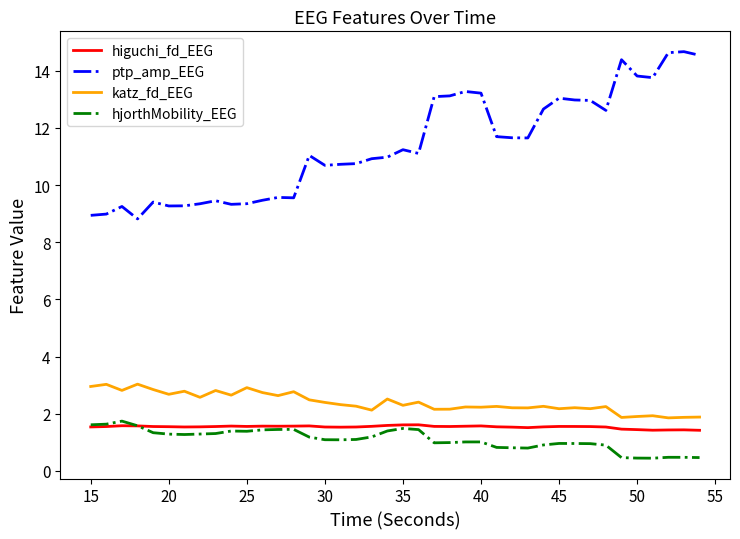

What is the sum of all ptp_amp_EEG values?

455.1